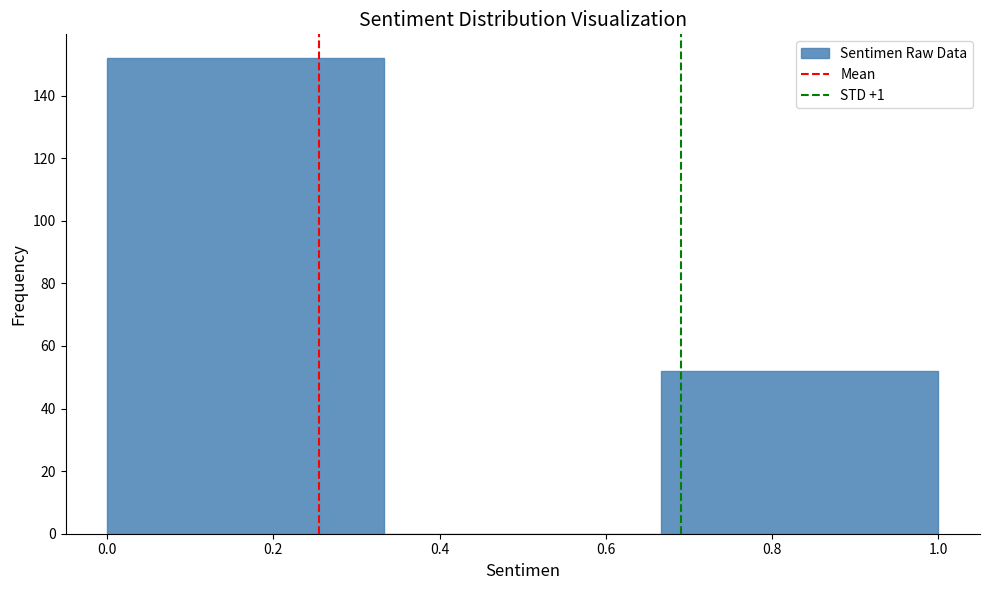

Reading left to right, list every bar in this chart as the range it spans on the x-axis followed by its height. Neither the bar edges nor the heights are printed on the chart, so give them approximately, as read against the axes.

0.00 to 0.34: 152
0.34 to 0.66: 0
0.66 to 1.00: 52